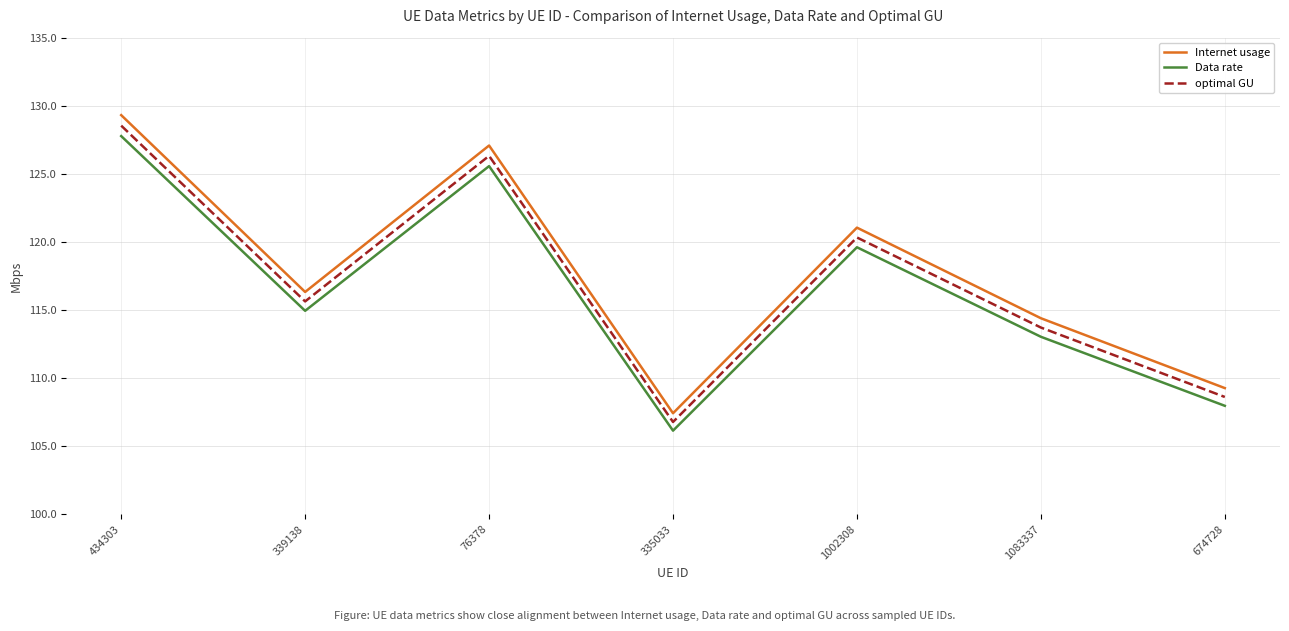

List the series in order of their overall mean, lowest first.

Data rate, optimal GU, Internet usage